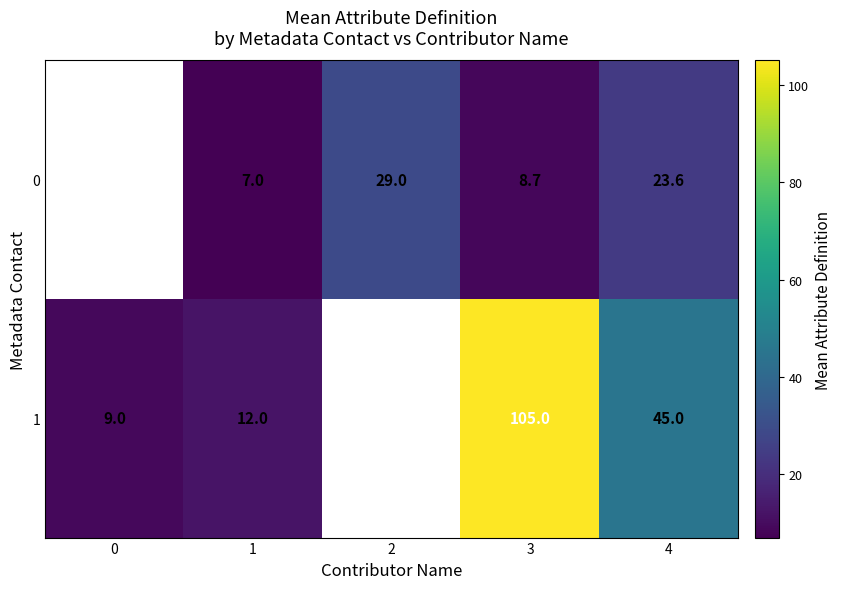

Which category has the lowest value across all series?

1